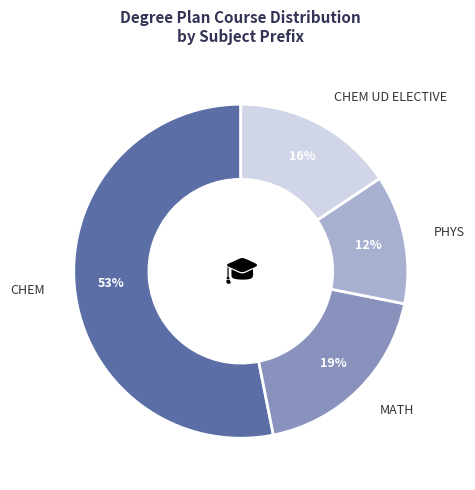

Count the number of slices in the pie.

4